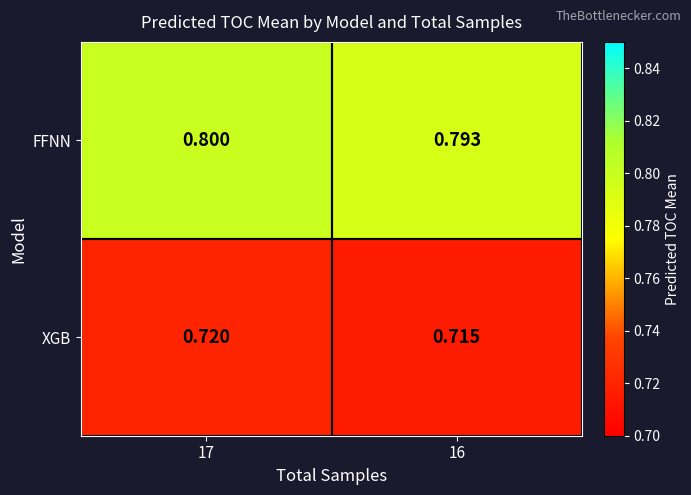

Which series has the widest spread of values?

FFNN